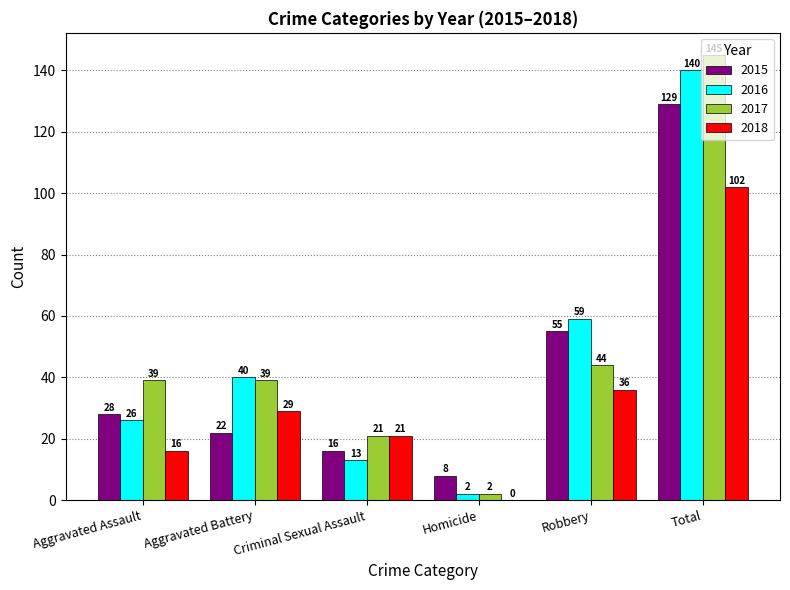

What is the maximum value for 2018?

102